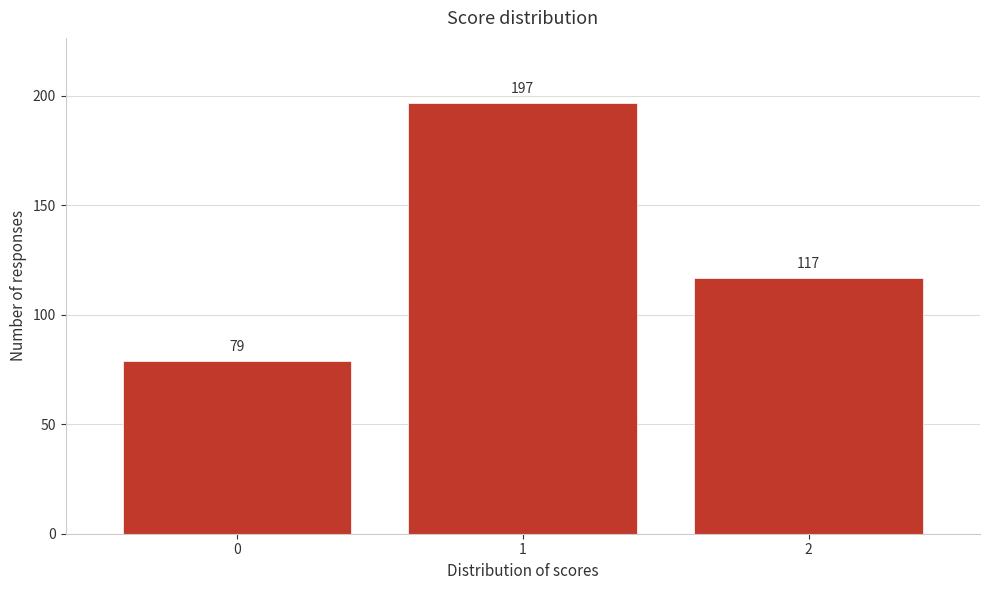

Reading right to left, extract all data points from this chart.

2=117	1=197	0=79